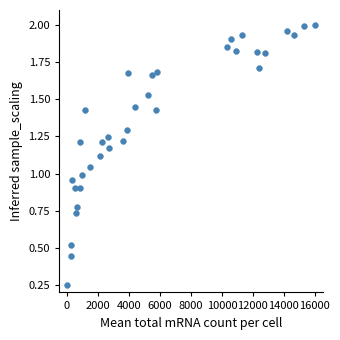

What is the range of X values (max minus min)?

15997.3